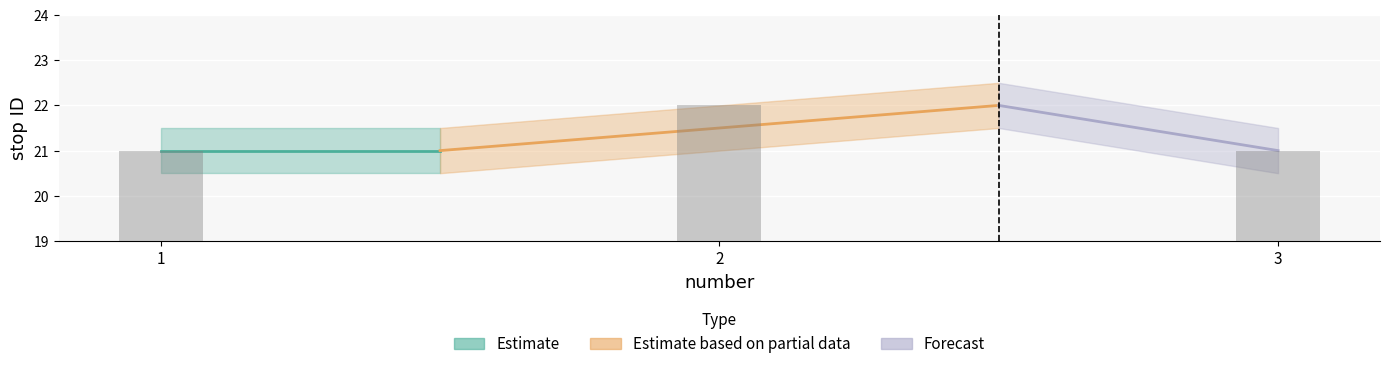

The value at 1 is 36. True or false?

False